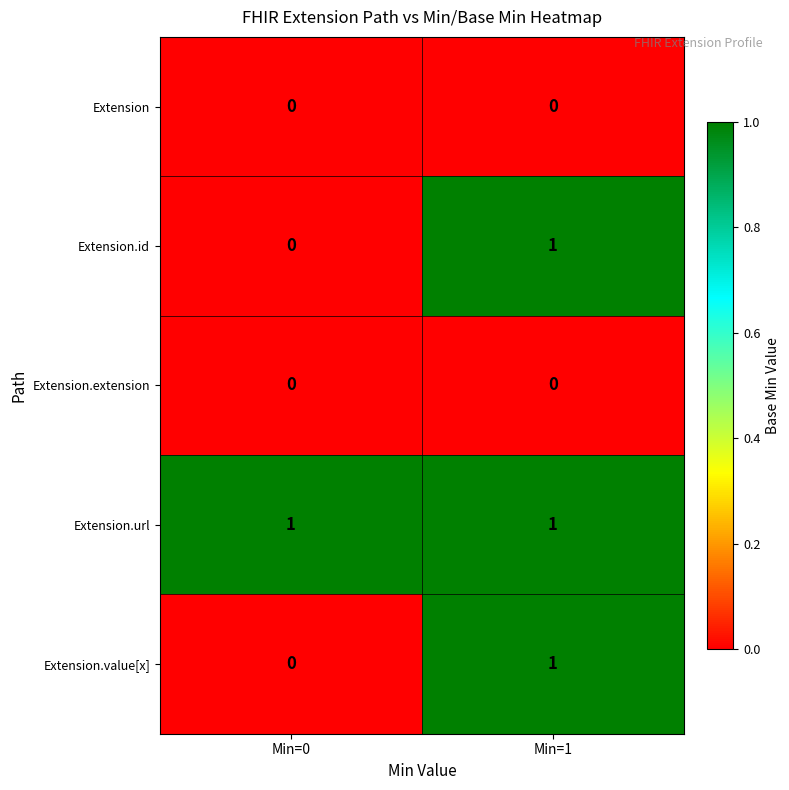

At which label does Extension.value[x] reach its peak?

Min=1